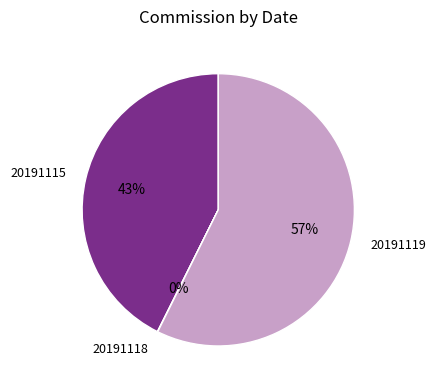

To the nearest percent, what portion does 20191119 represent?

57%